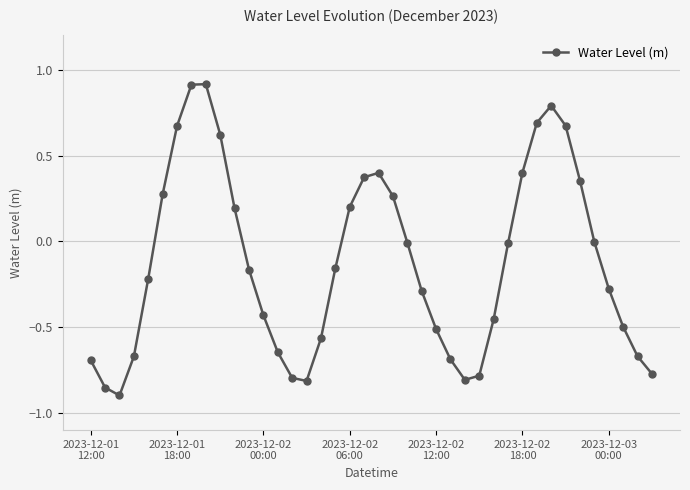

How many data points does each series have?

40